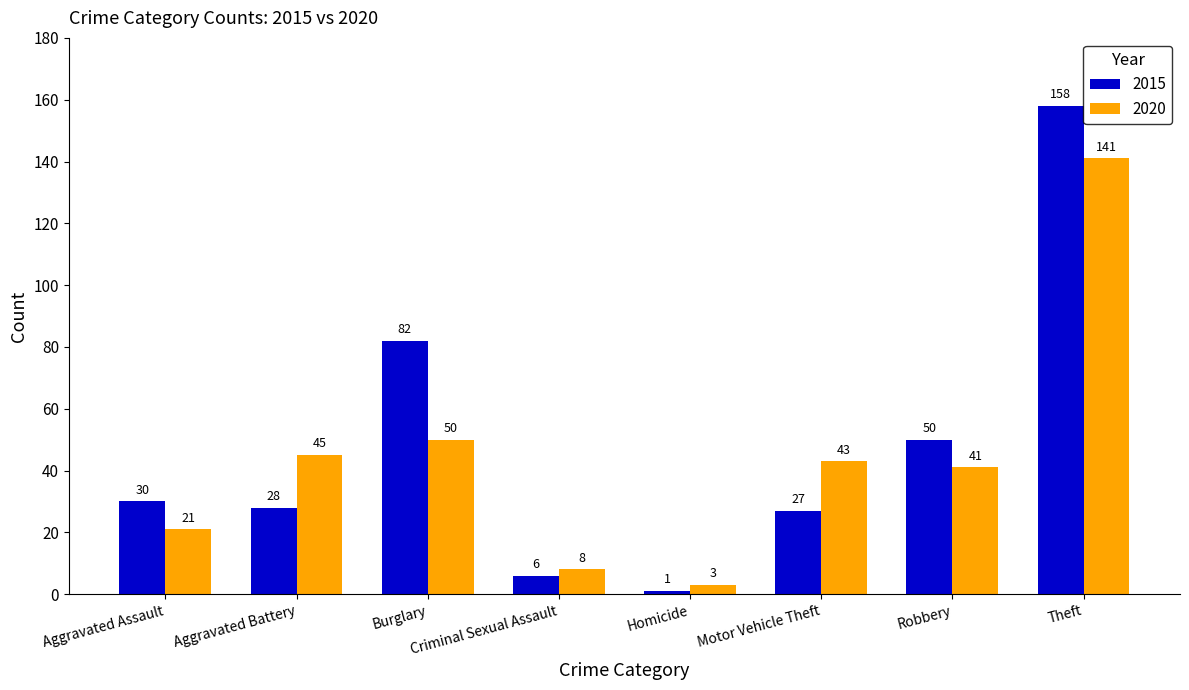

At Criminal Sexual Assault, list the series in order from smallest to largest.

2015, 2020